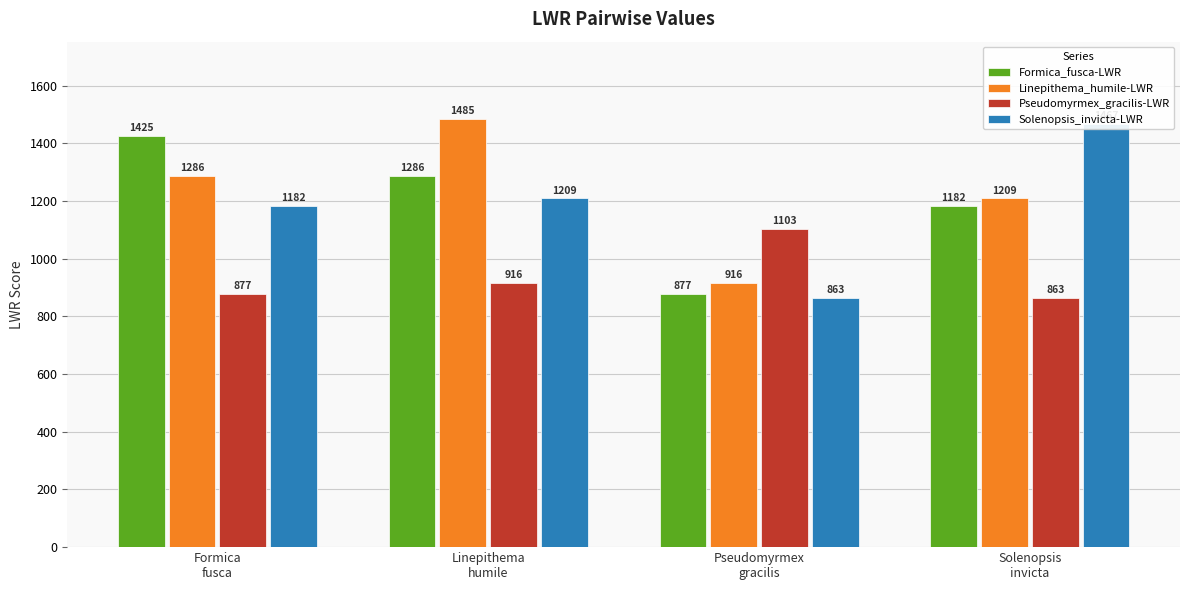

How many bars are there in each group?

4